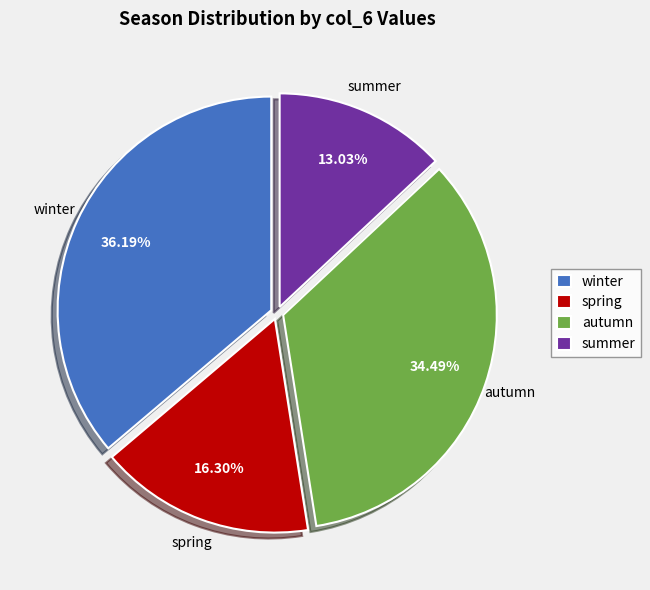

Does any single category account for the majority?

No